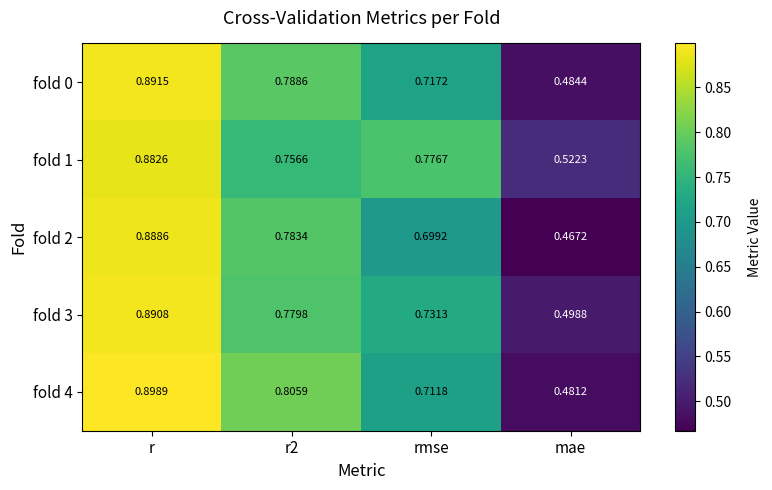

Is the value of fold 3 at rmse greater than the value of fold 0 at r2?

No